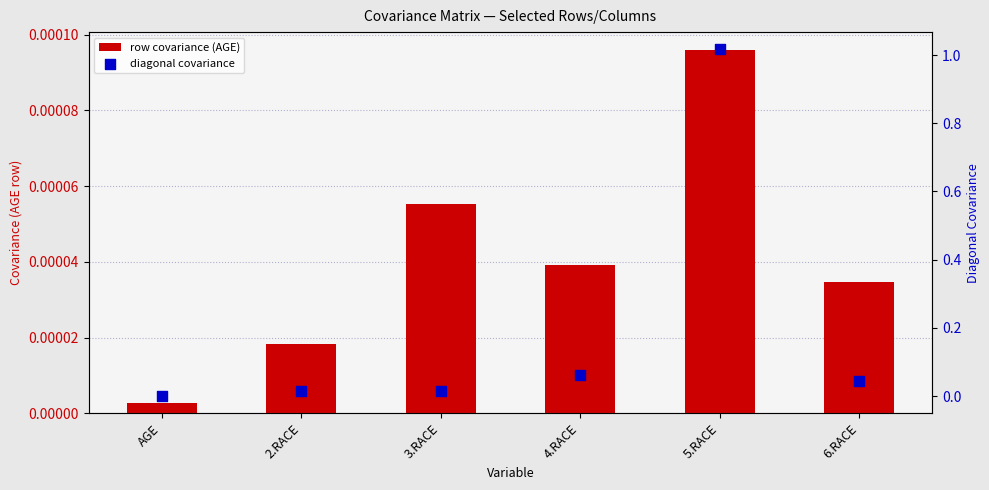

At which category is the sum across all series the highest?

5.RACE